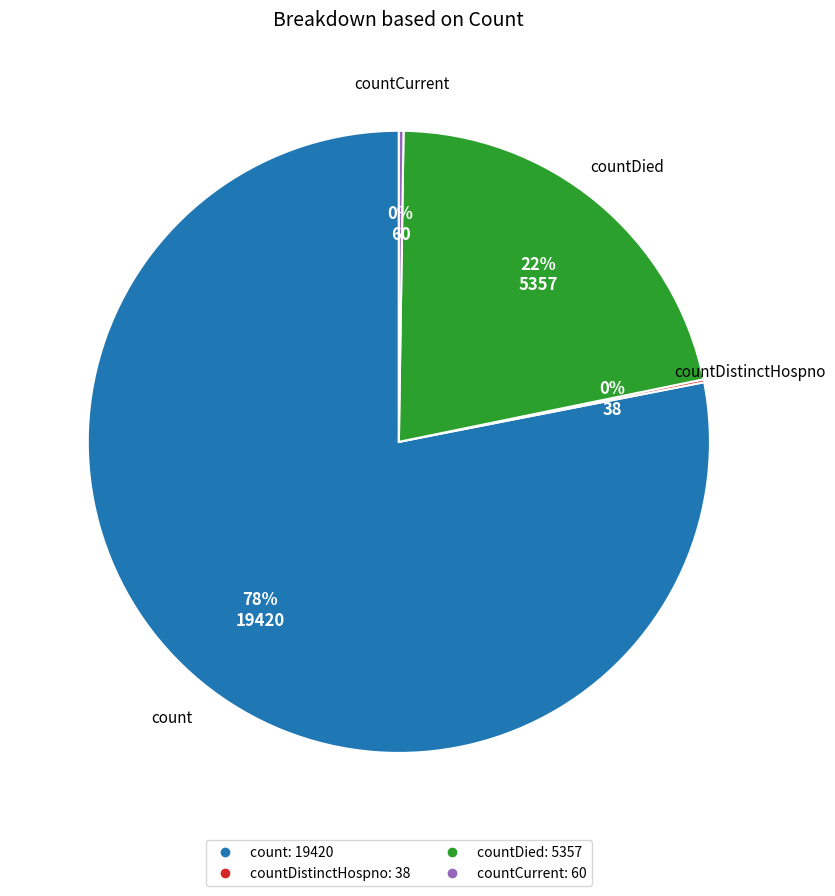

To the nearest percent, what is the average slice percentage?

25%